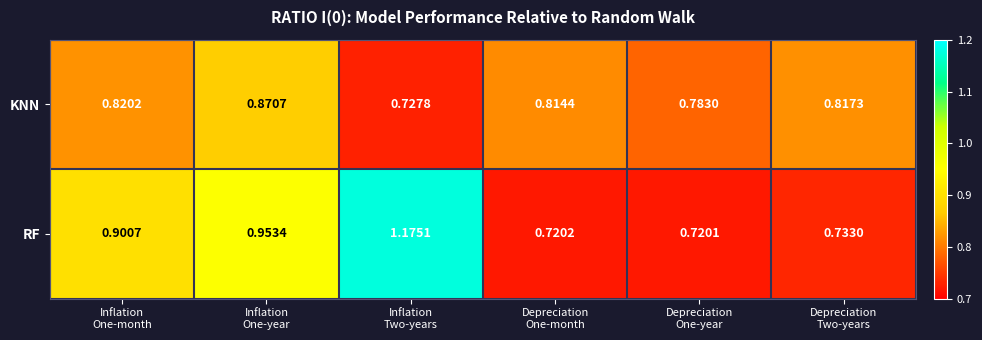

What is the total value across all series at Inflation
Two-years?

1.9